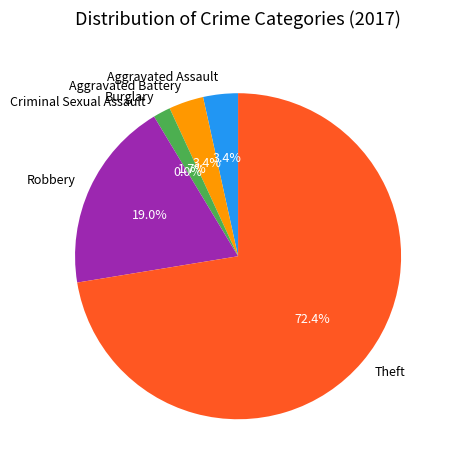

What percentage is the Aggravated Assault slice, to the nearest percent?

3%